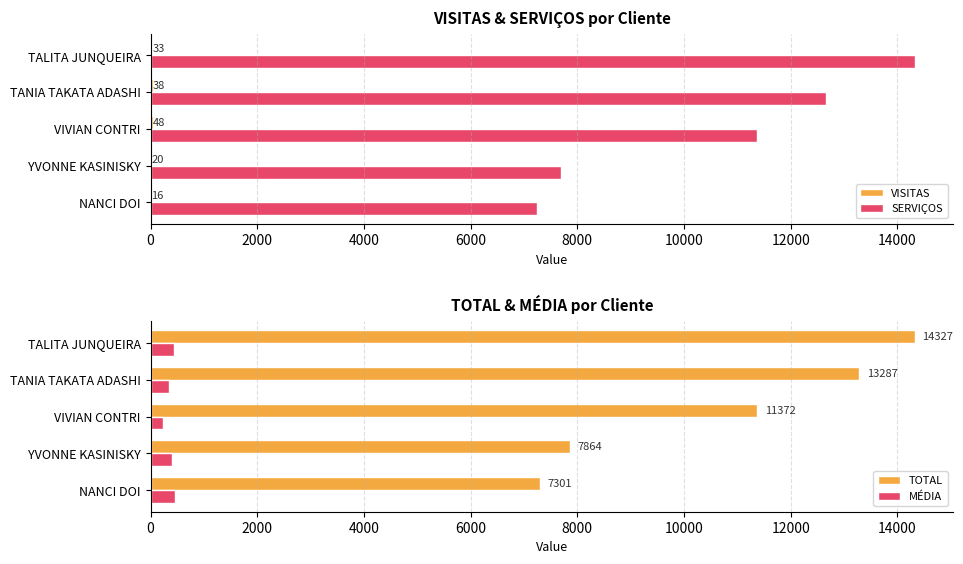

What is the difference between the maximum and second lowest values in the SERVIÇOS series?

6635